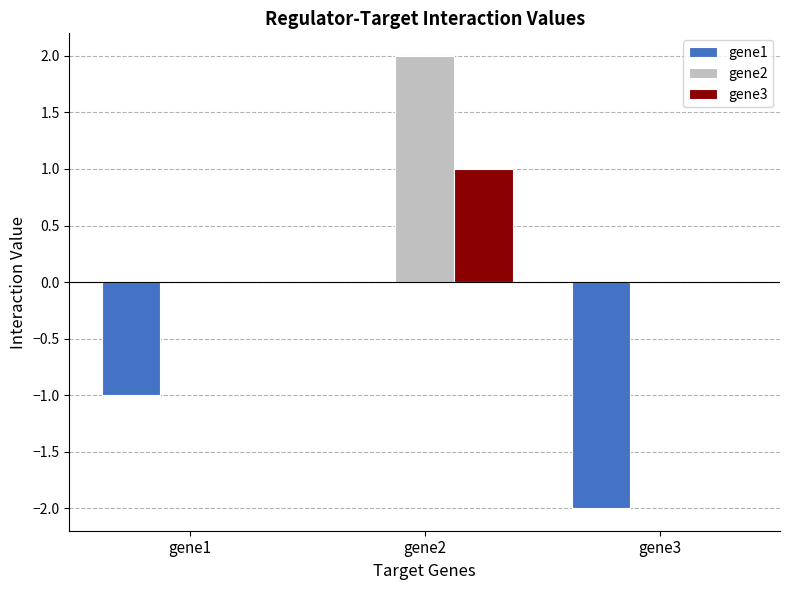

What is the sum of the gene3 values at gene2 and gene3?

1.0